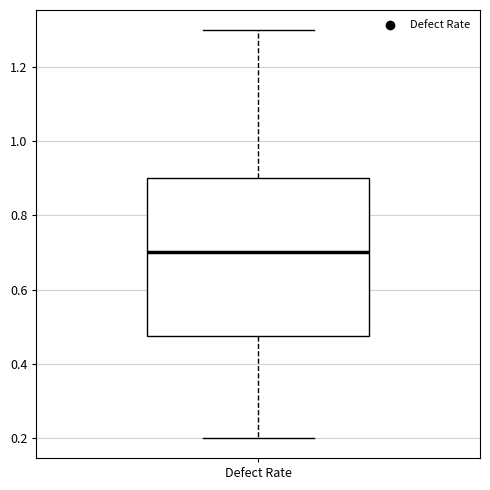

Transcribe this box plot: give where the median line is, the range the box spans, and where the two whiskers end, as read against the y-axis. The values are not printed on the chart, so give them approximately, as read against the axis.

median 0.70, box 0.48 to 0.90, whiskers 0.20 to 1.30